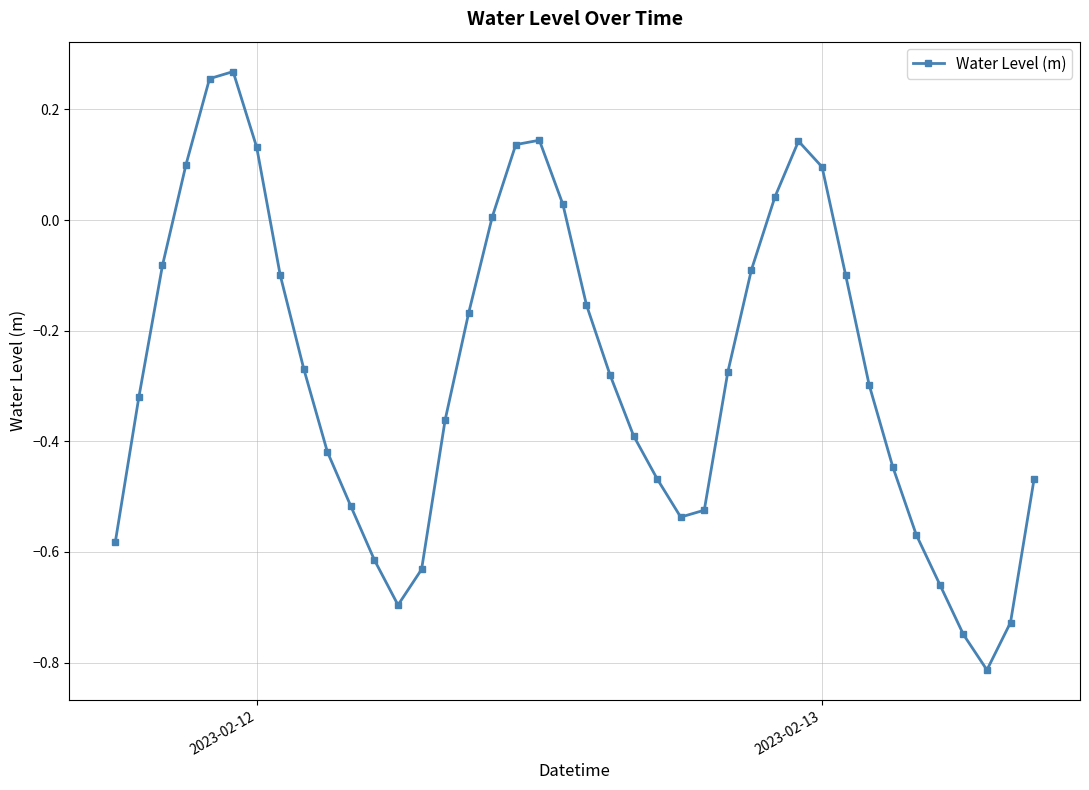

How many interior local valleys (lower than both neighbors) does the data have?

3